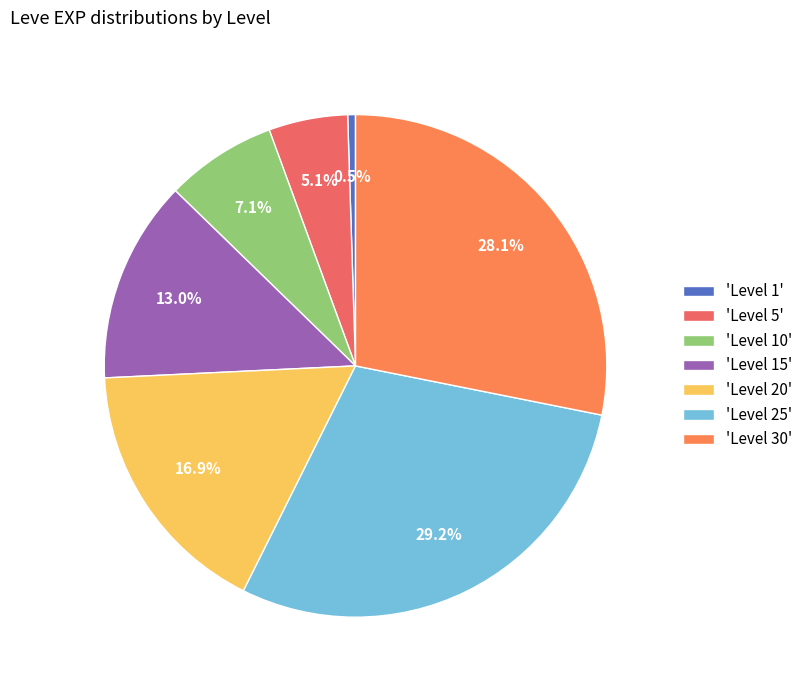

Count the number of slices in the pie.

7